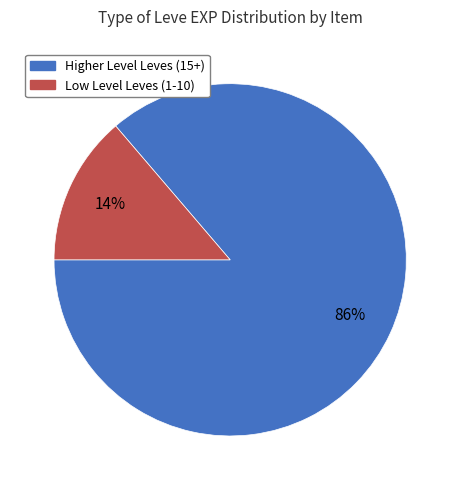

The Higher Level Leves (15+) slice represents 86% of the pie. True or false?

True